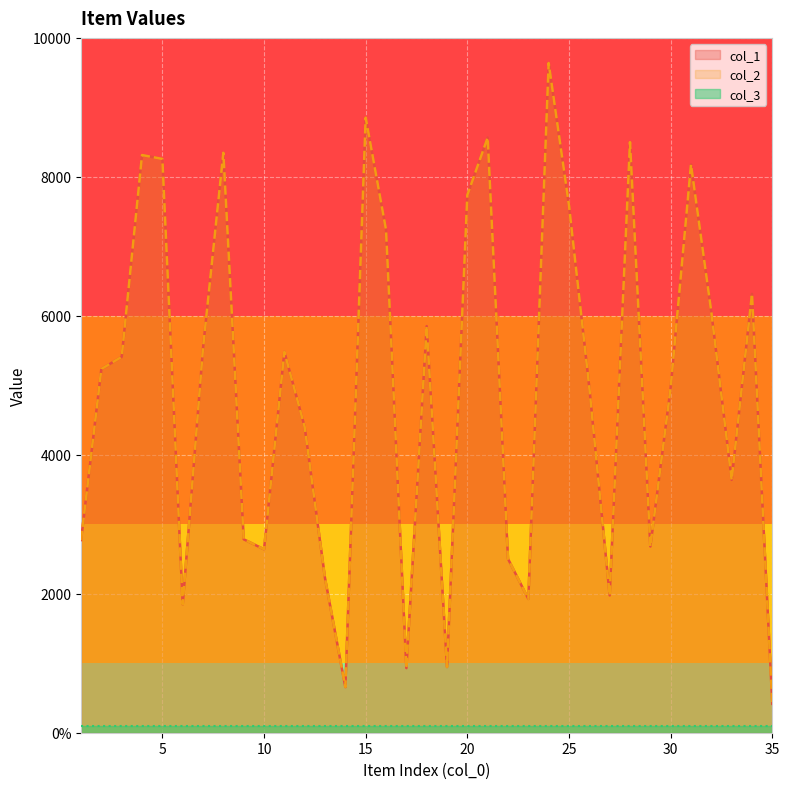

The col_2 series shows 518 at 13. True or false?

False